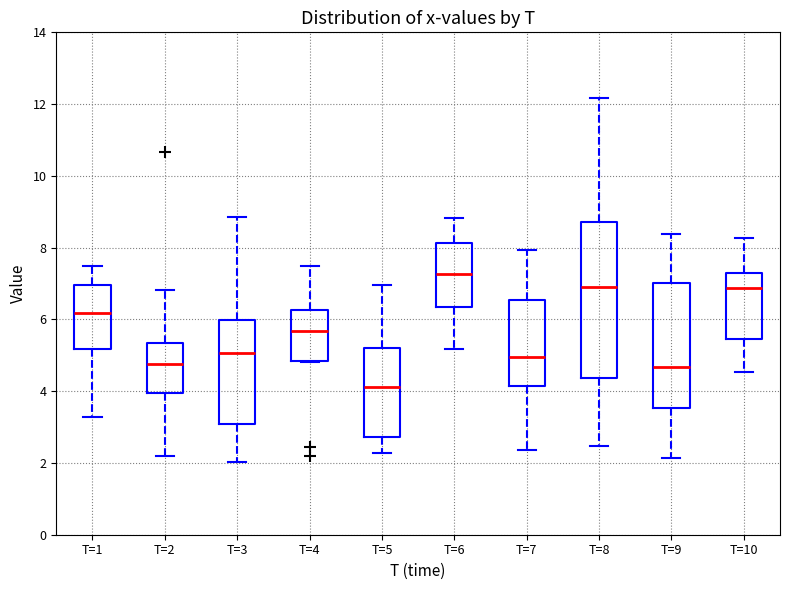

Reading left to right, transcribe this box plot: for each box, give where its median line is, the range the box spans, and where its two whiskers end, as read against the y-axis. The values are not printed on the chart, so give them approximately, as read against the axis.

T=1: median 6.2, box 5.2 to 7.0, whiskers 3.2 to 7.4
T=2: median 4.8, box 4.0 to 5.4, whiskers 2.2 to 6.8
T=3: median 5.0, box 3.0 to 6.0, whiskers 2.0 to 8.8
T=4: median 5.6, box 4.8 to 6.2, whiskers 4.8 to 7.4
T=5: median 4.2, box 2.8 to 5.2, whiskers 2.2 to 7.0
T=6: median 7.2, box 6.4 to 8.2, whiskers 5.2 to 8.8
T=7: median 5.0, box 4.2 to 6.6, whiskers 2.4 to 8.0
T=8: median 6.8, box 4.4 to 8.8, whiskers 2.4 to 12.2
T=9: median 4.6, box 3.6 to 7.0, whiskers 2.2 to 8.4
T=10: median 6.8, box 5.4 to 7.2, whiskers 4.6 to 8.2